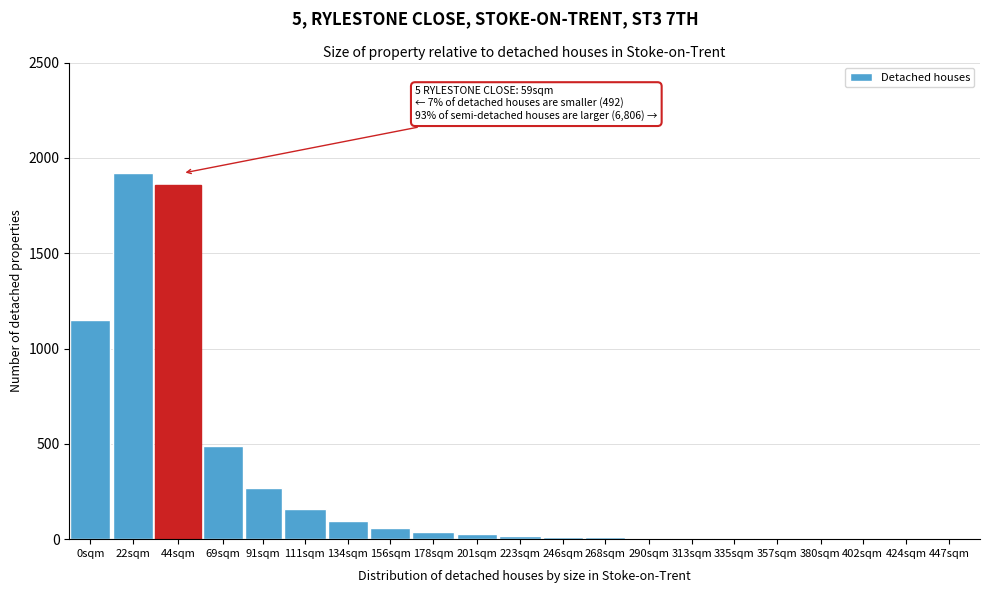

Where is the data nearest to the value 960?

0sqm